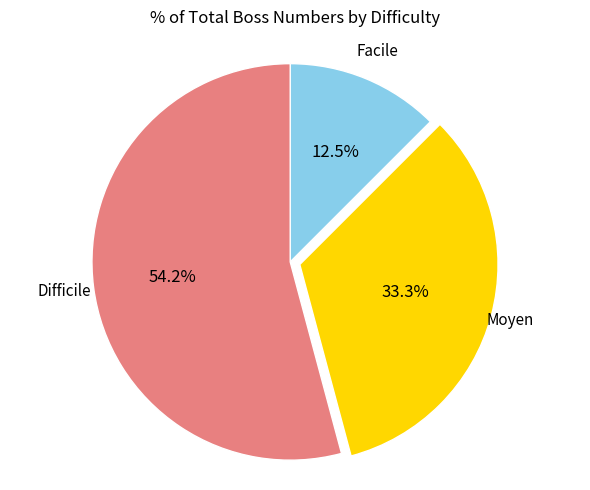

Rank the categories by value from highest to lowest.

Difficile, Moyen, Facile